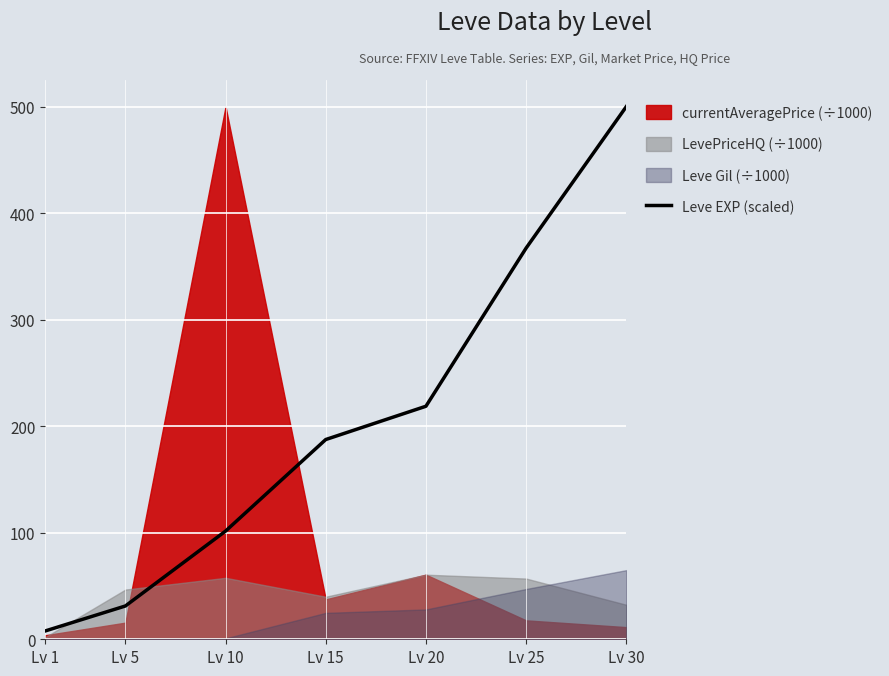

At which label is the value closest to 253?

Lv 20